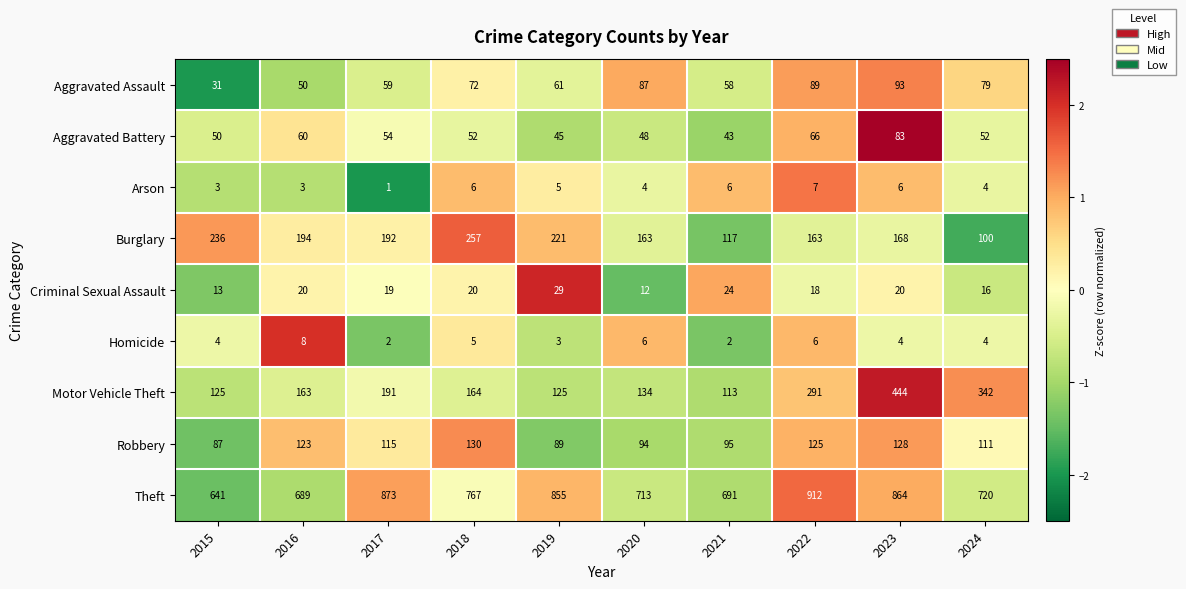

What value does the Homicide series have at 2016?

8